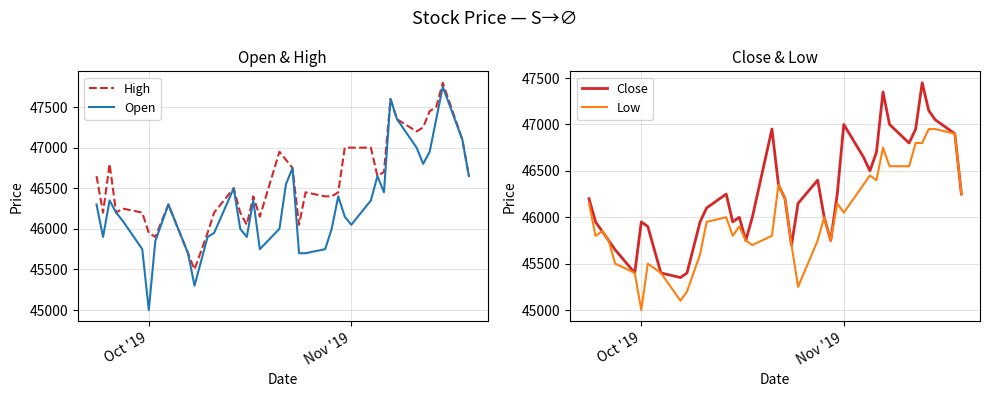

Count the number of categories in the chart.

40